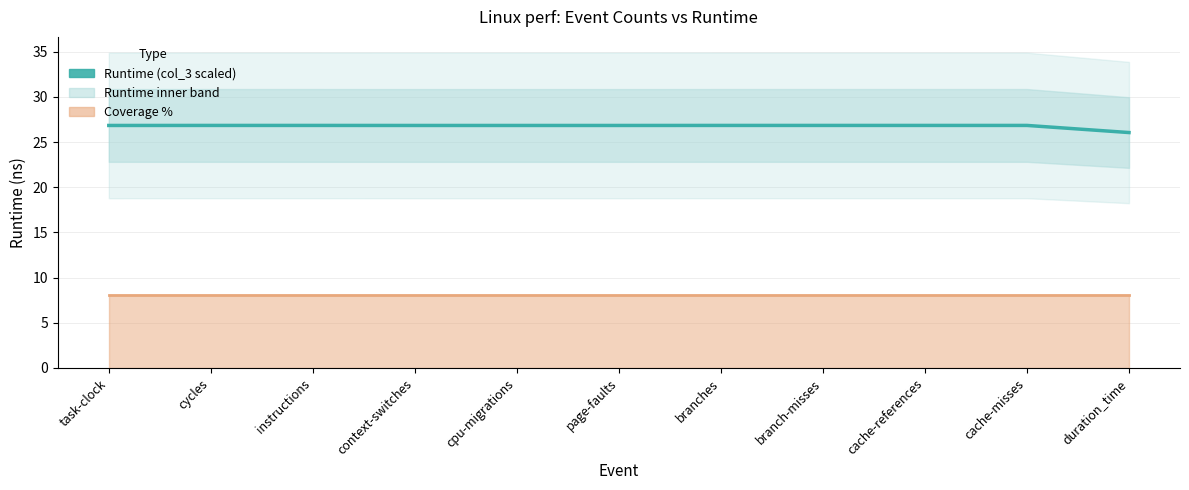

True or false: Runtime (col_3 scaled) and Coverage % line cross at least once.

False